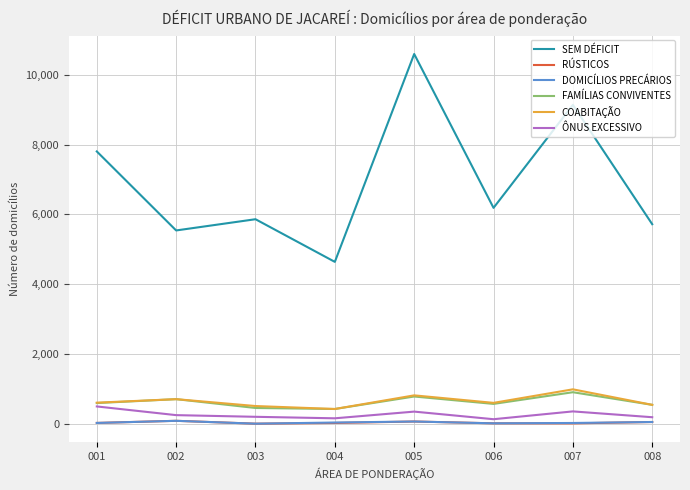

How many values in the COABITAÇÃO series are below 602?

4